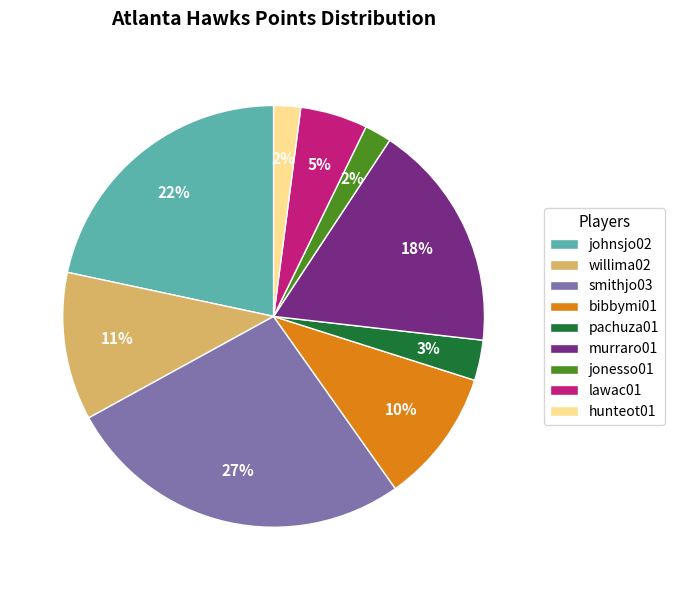

To the nearest percent, what is the combined percentage of pachuza01 and johnsjo02?

25%